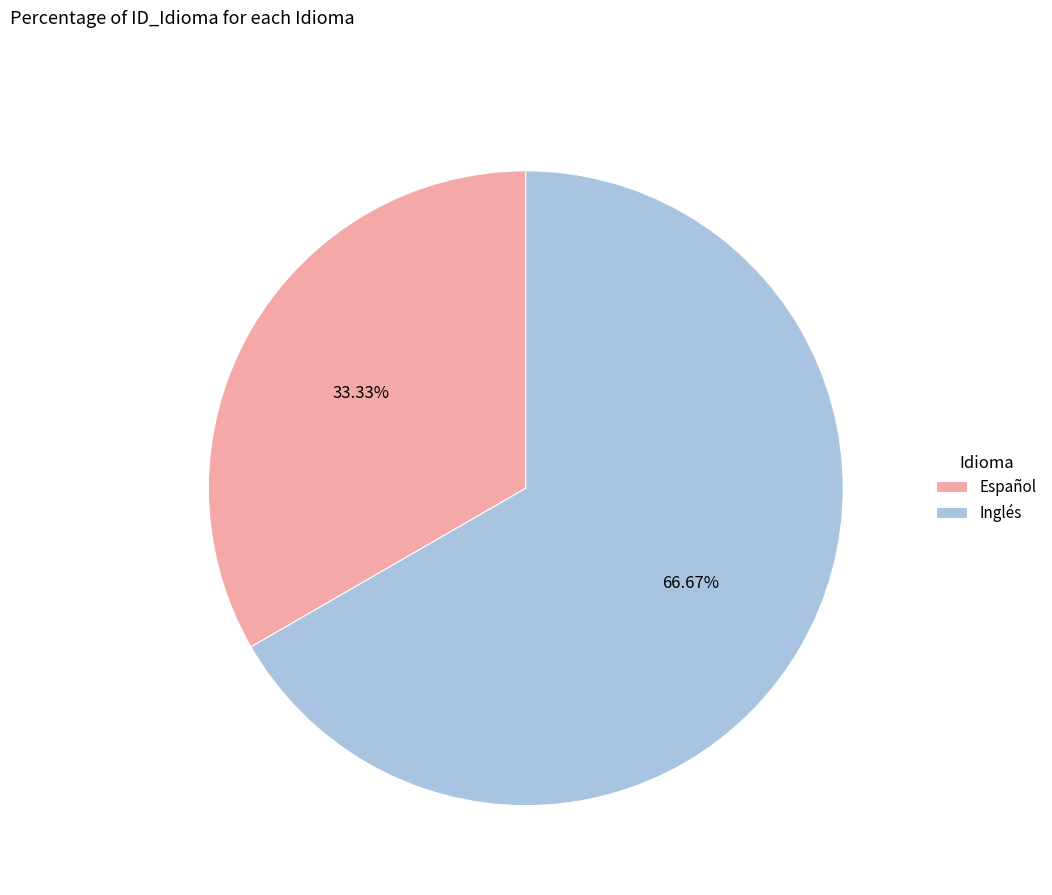

Is it true that Inglés is 67% of the pie?

True